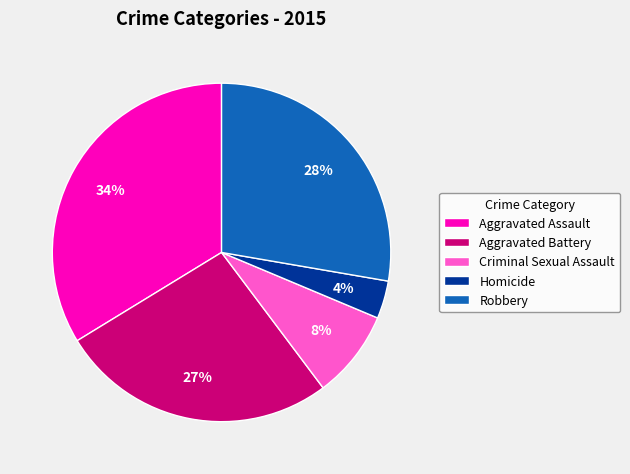

Which has a higher value, Aggravated Battery or Robbery?

Robbery